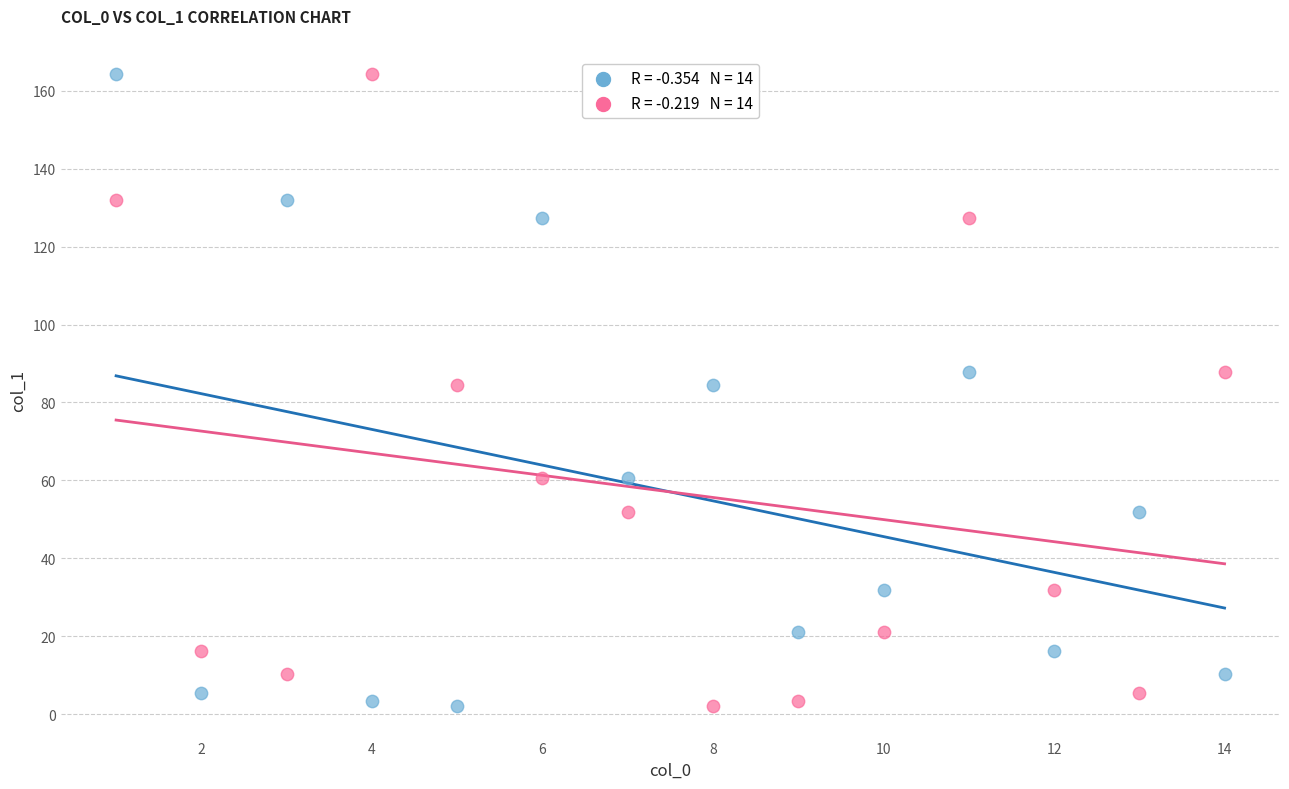

Across all data points, what is the range of X values (max minus min)?

13.0